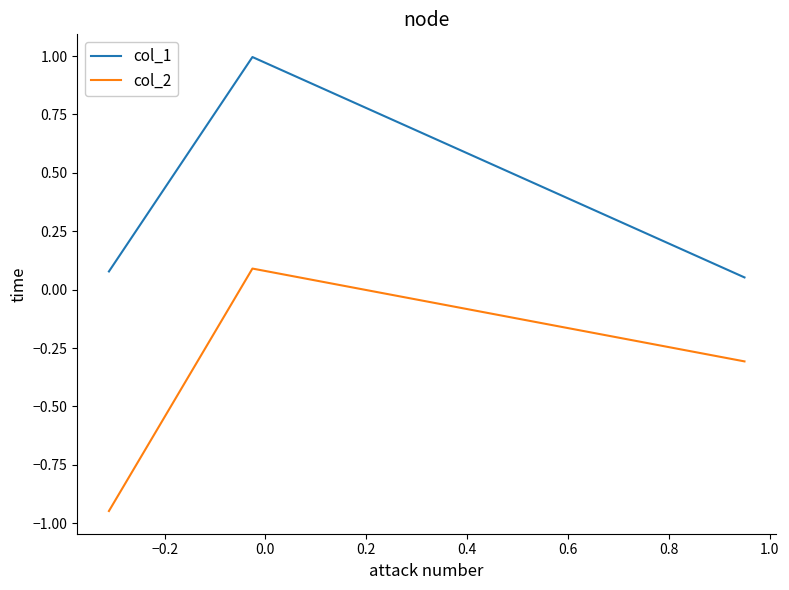

How many lines are shown in the chart?

2